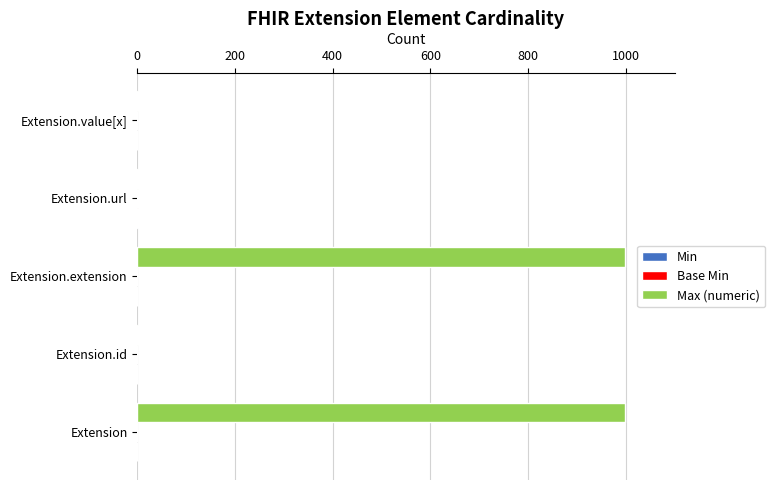

What is the sum of the Max (numeric) values at Extension.extension and Extension?

1998